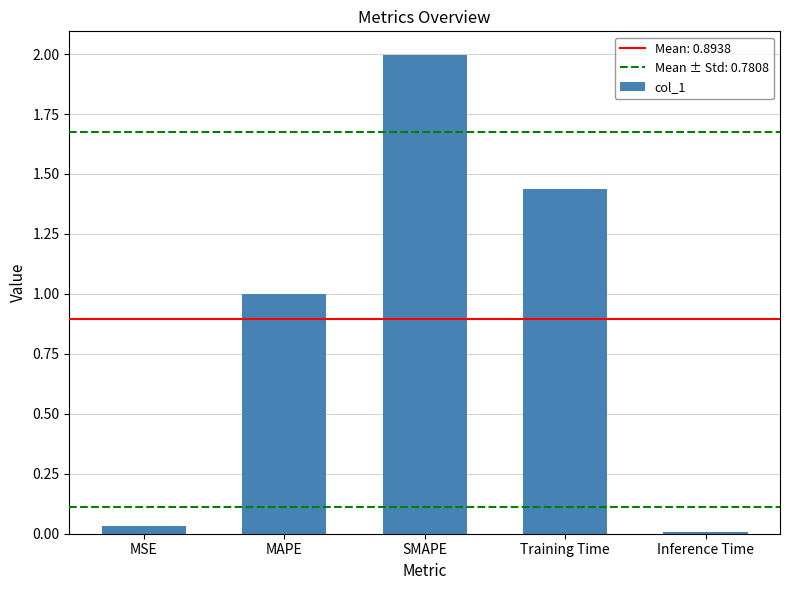

What is the difference between the maximum and second lowest values?

2.0